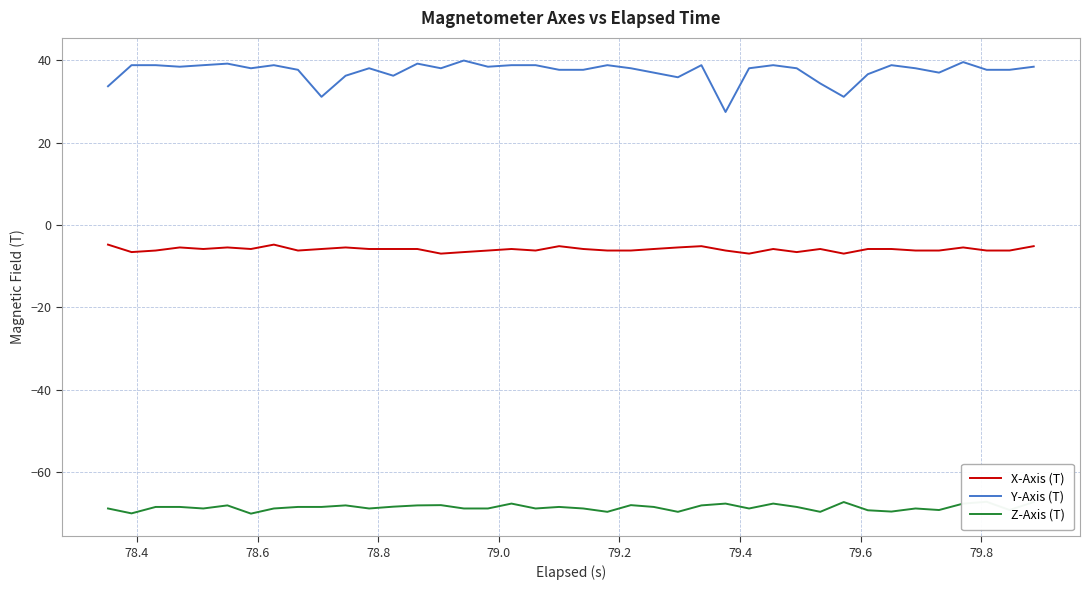

Which series has the largest total across all categories?

Y-Axis (T)